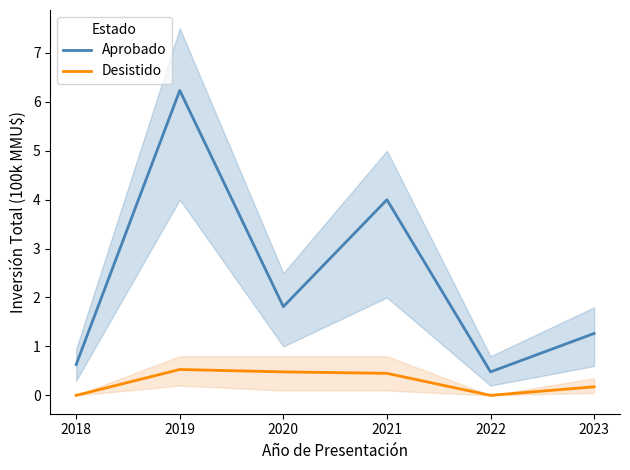

What is the difference between the highest and lowest values at 2022?

0.5